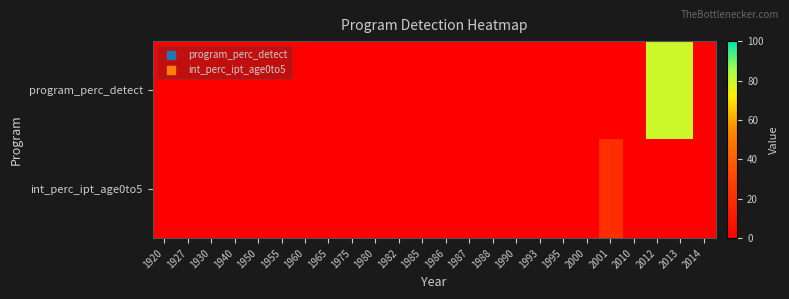

At which category is the sum across all series the highest?

2012